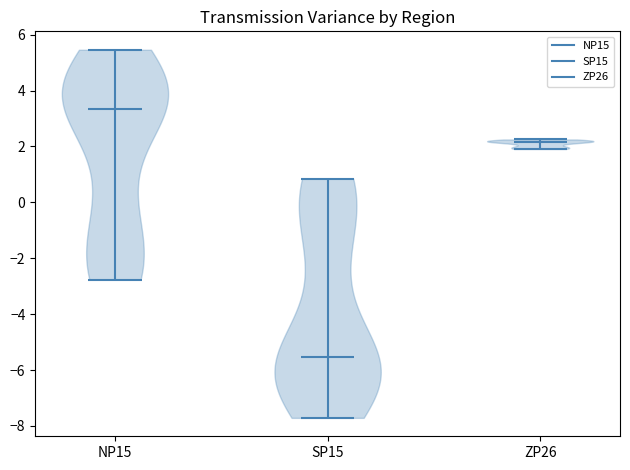

Reading left to right, read every violin against the y-axis: where its median line is, and the lowest and highest points it reaches. The values are not printed on the chart, so give them approximately, as read against the axis.

NP15: median line 3.4, lowest point -2.8, highest point 5.4
SP15: median line -5.6, lowest point -7.8, highest point 0.8
ZP26: median line 2.2, lowest point 2.0, highest point 2.2